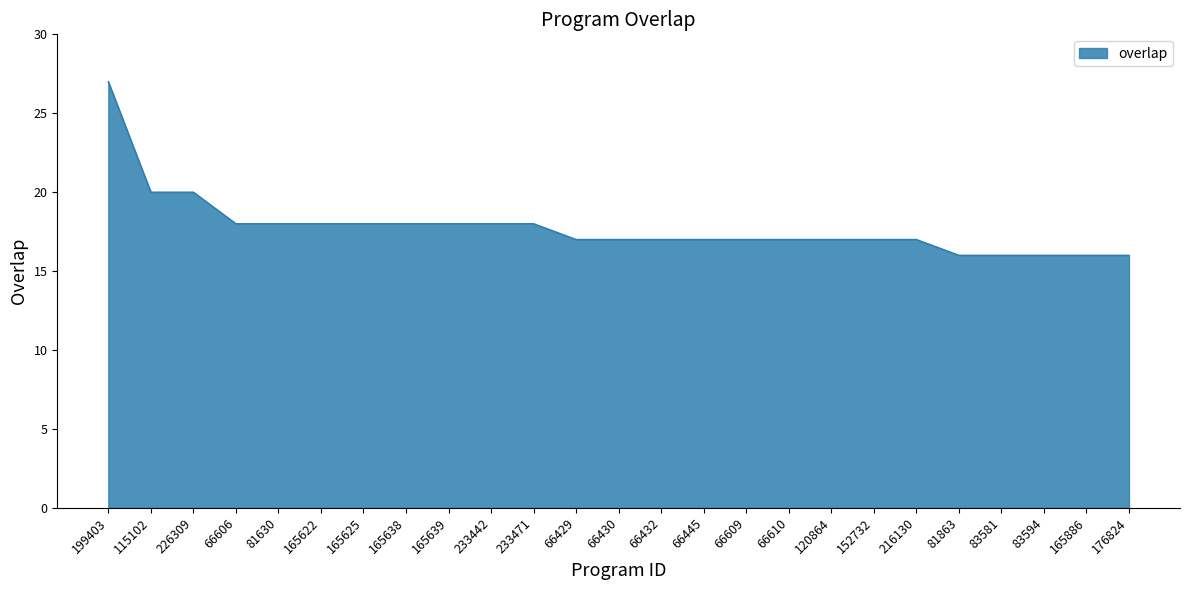

What is the sum of the values at 115102 and 83581?

36